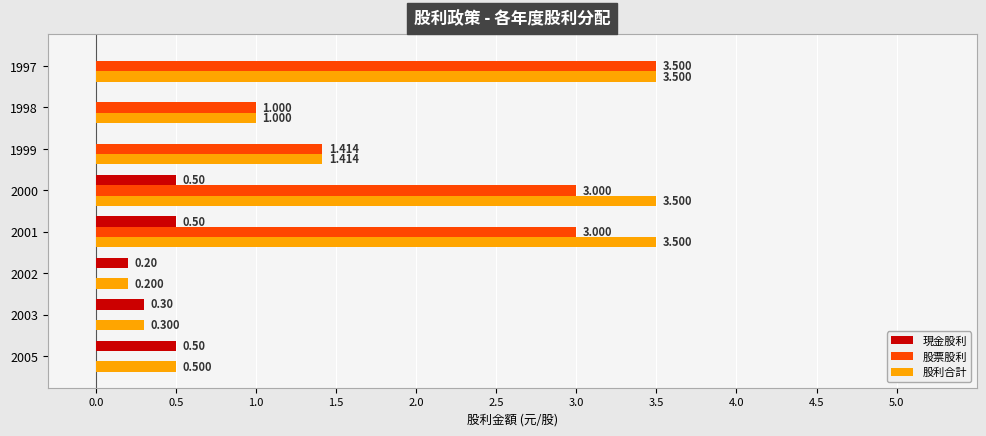

Which series changed the most between 2001 and 1999?

股利合計